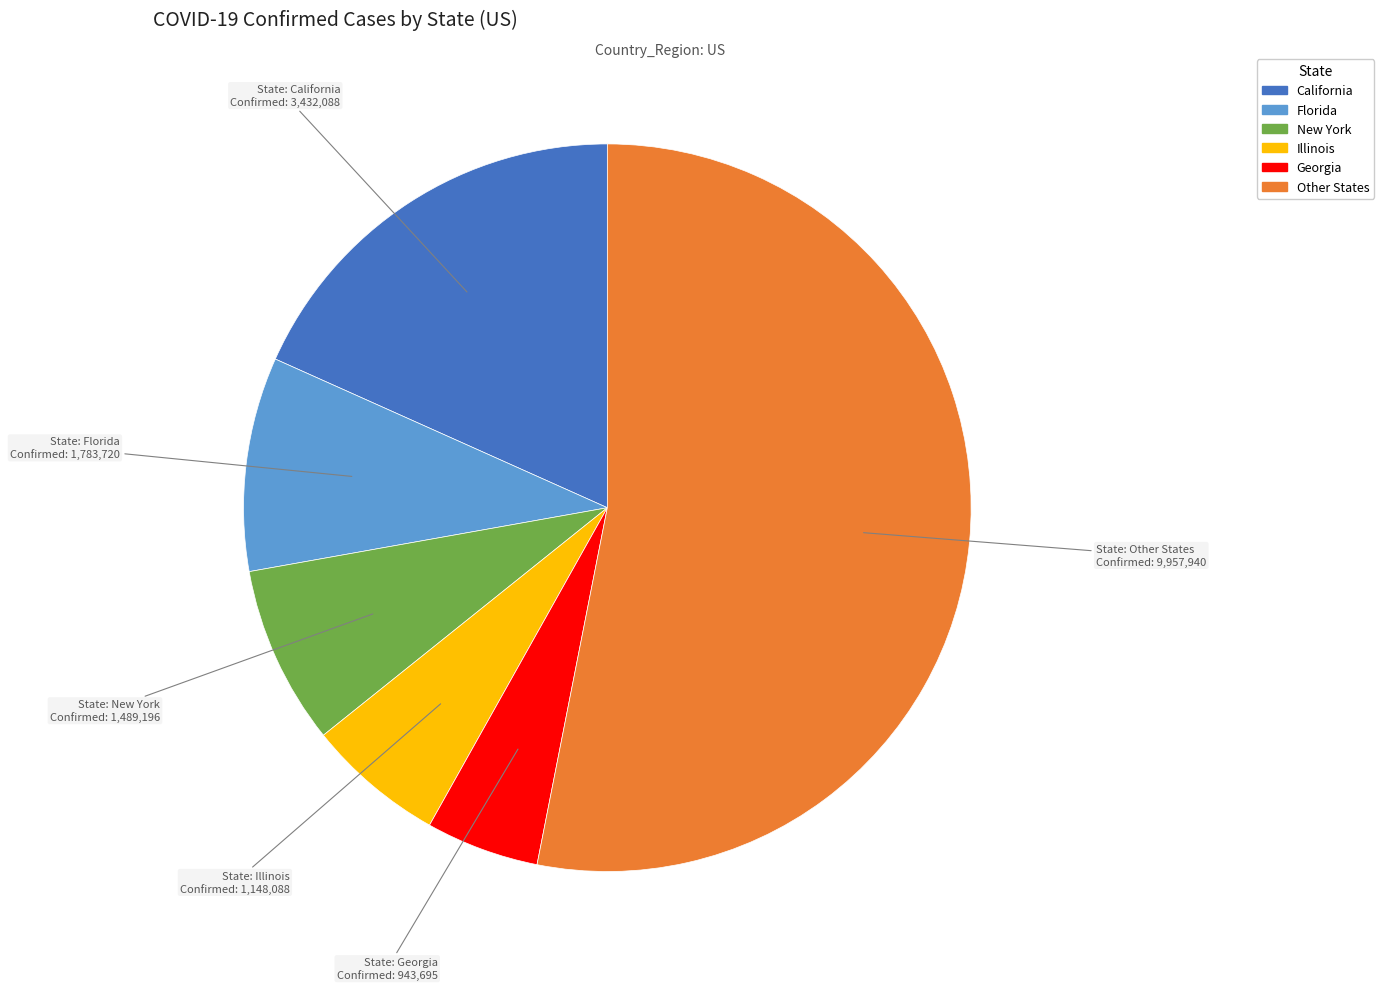

Is there a majority slice in this chart?

Yes